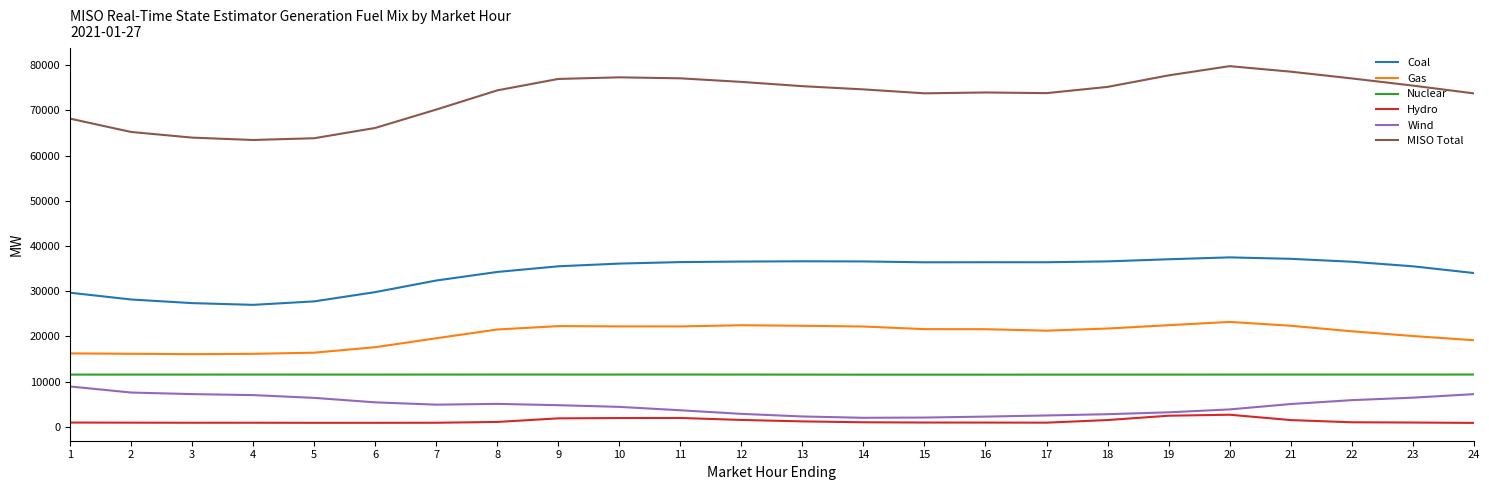

Which series has the widest spread of values?

MISO Total